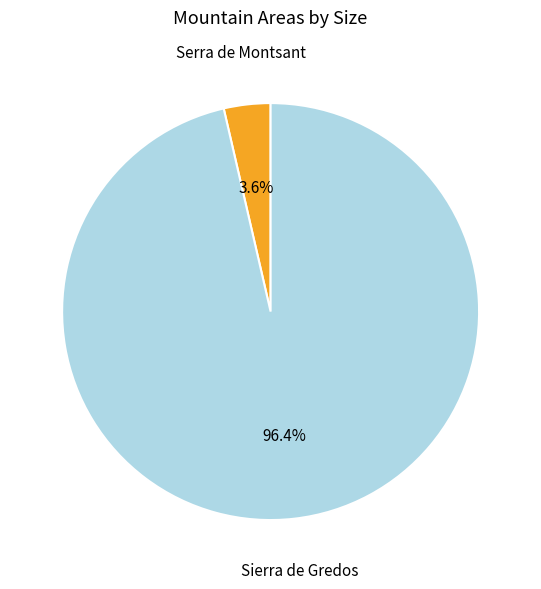

Which slice represents more than half of the pie?

Sierra de Gredos